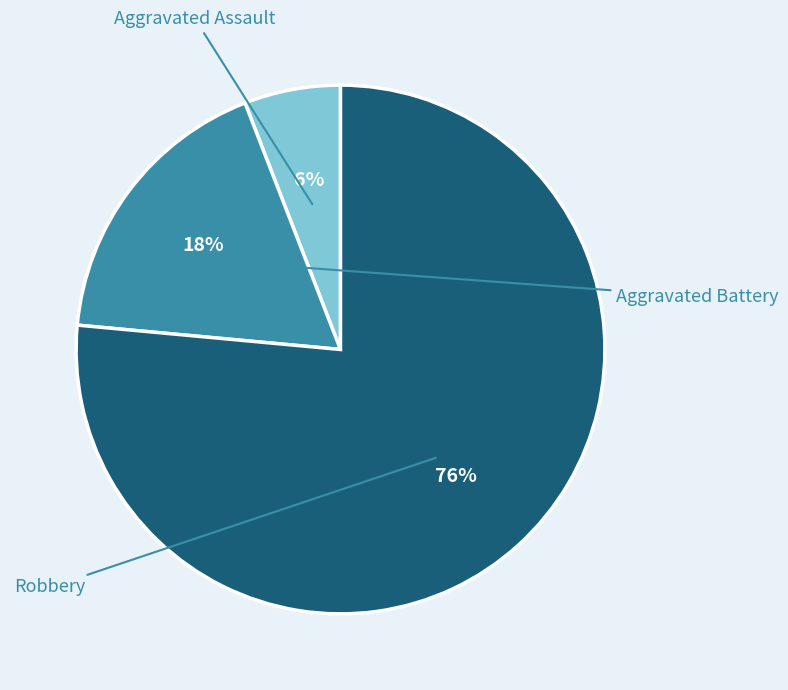

To the nearest percent, what portion does Robbery represent?

76%